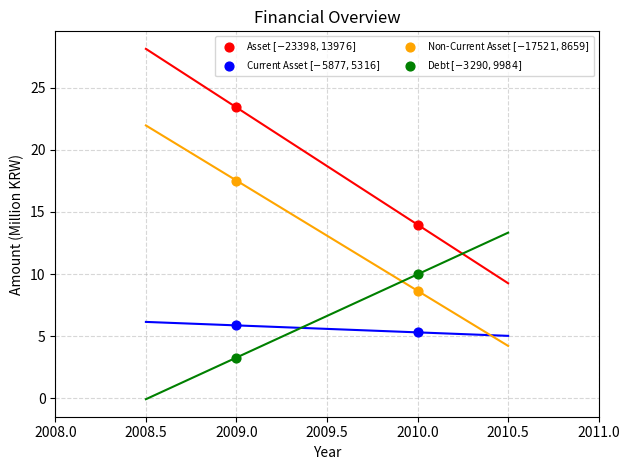

Across all series, what Y value is closest to 13?

14.0